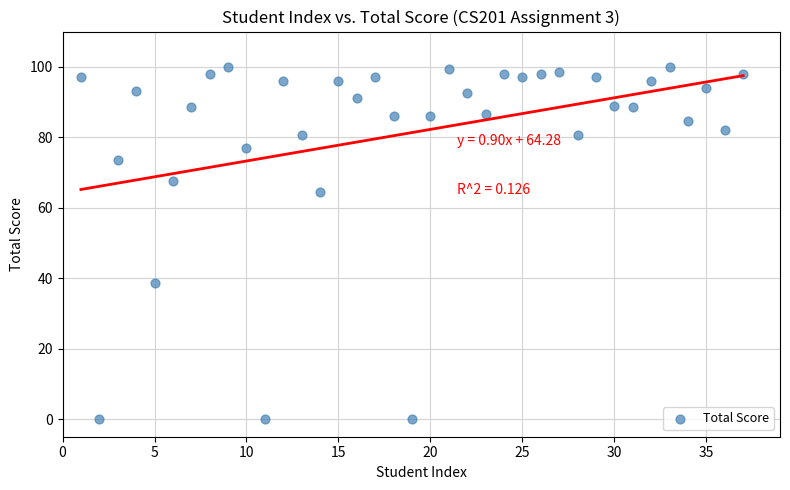

What Y value in the scatter plot is closest to 50?

38.5